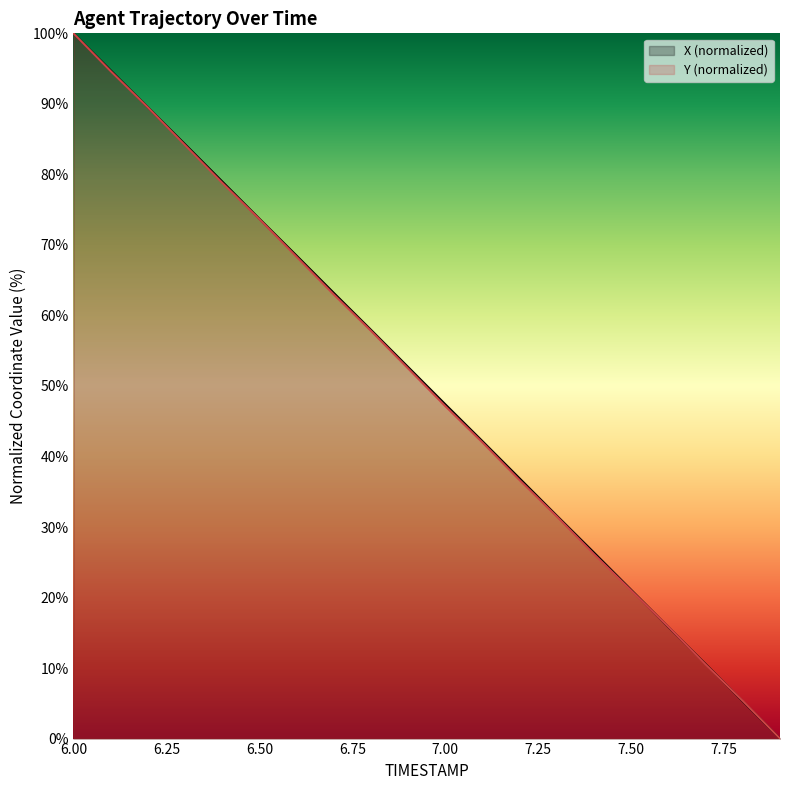

What is the label of the 18th point from the left?

7.7